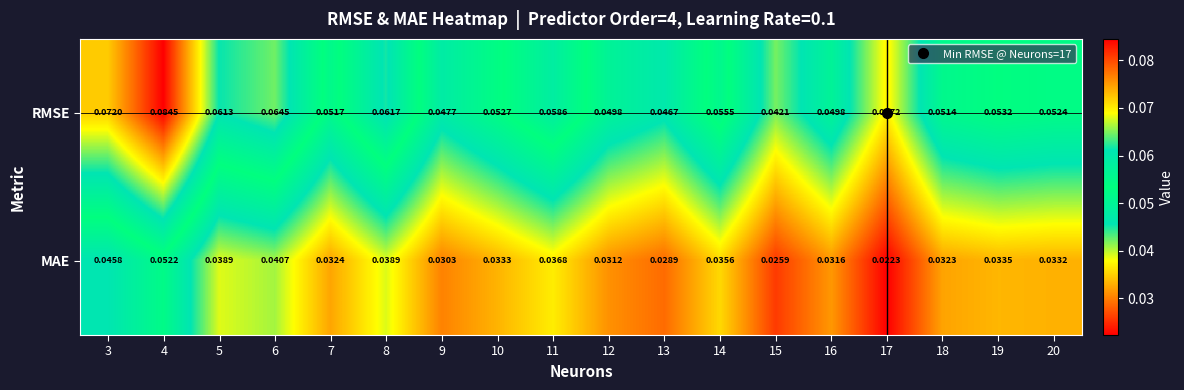

Is the value of MAE at 3 greater than the value of RMSE at 9?

No